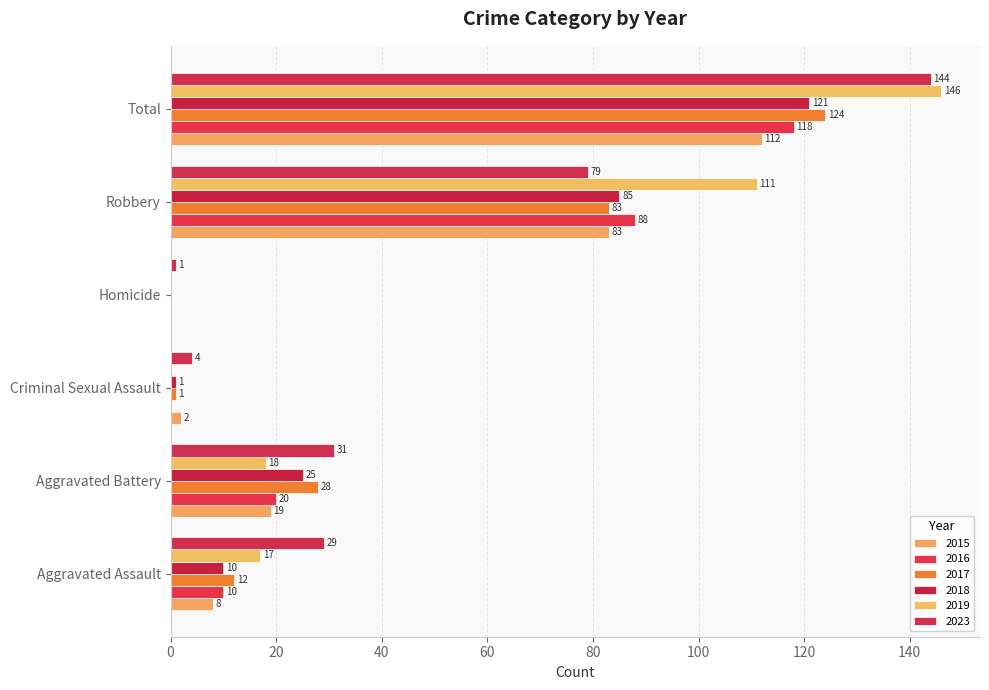

What is the label of the 3rd bar from the left?

Criminal Sexual Assault